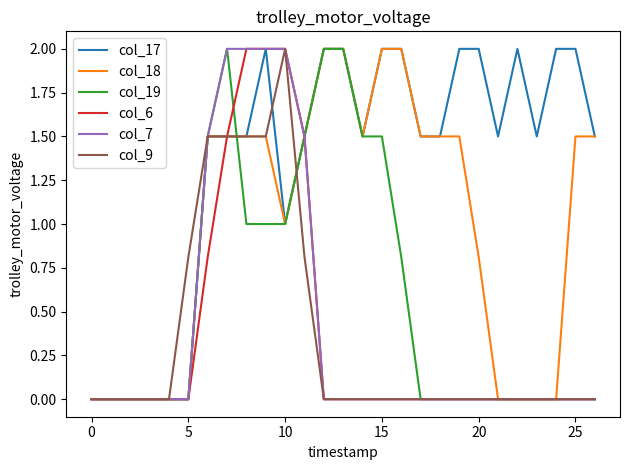

Which series has the largest total across all categories?

col_17